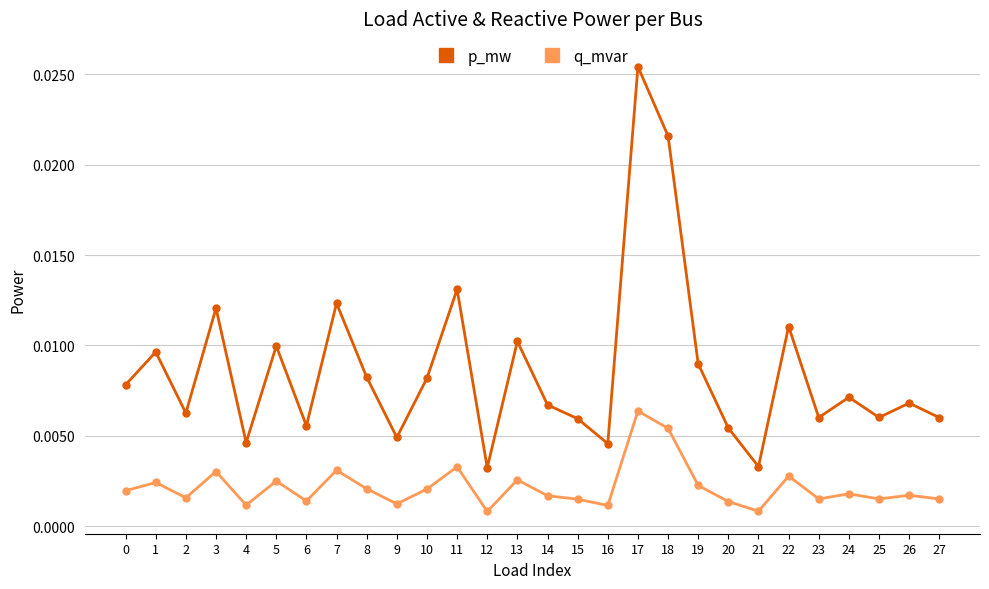

At how many categories does at least one series exceed 0?

28